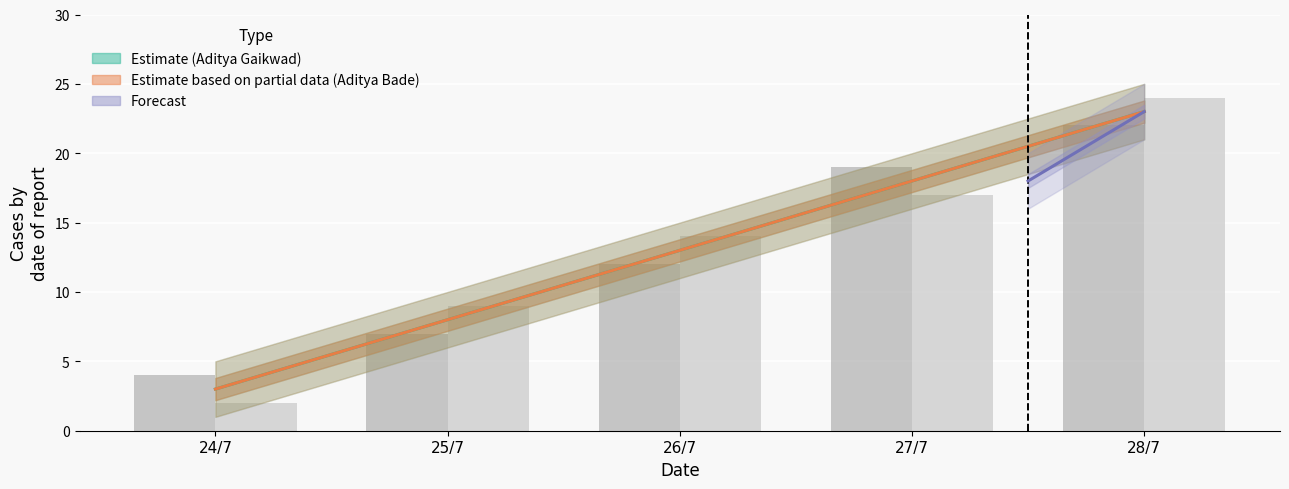

What position from the left is 28/7?

5